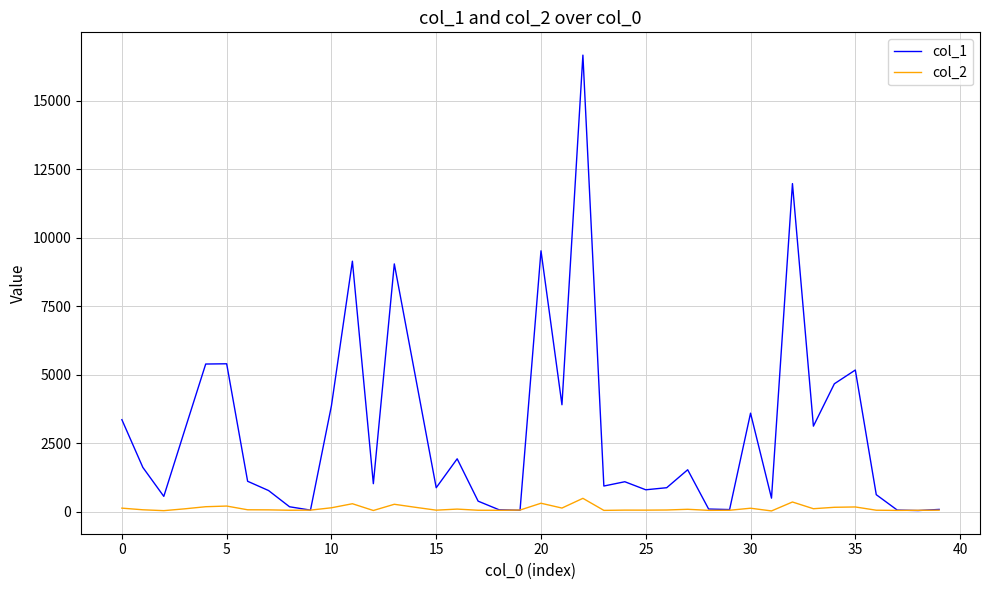

What is the maximum value shown in the chart?

16667